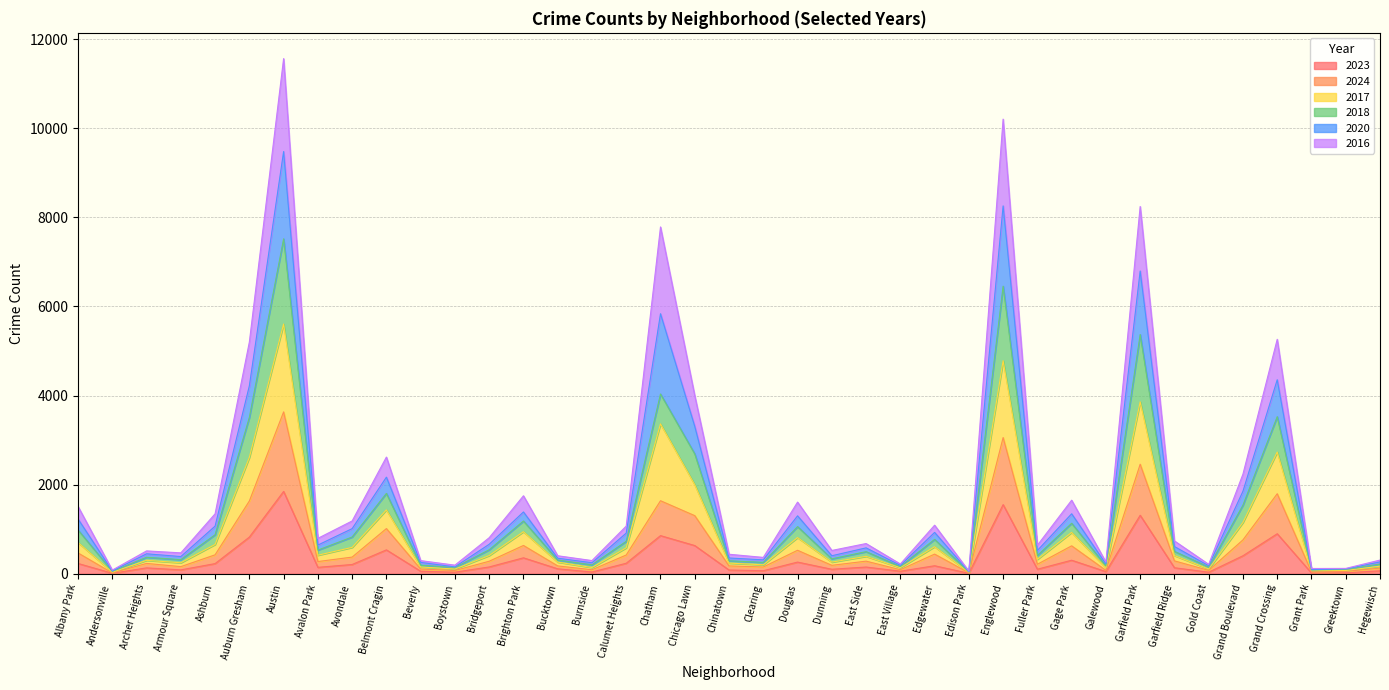

At which label is 2020 closest to 4761?

Grand Crossing